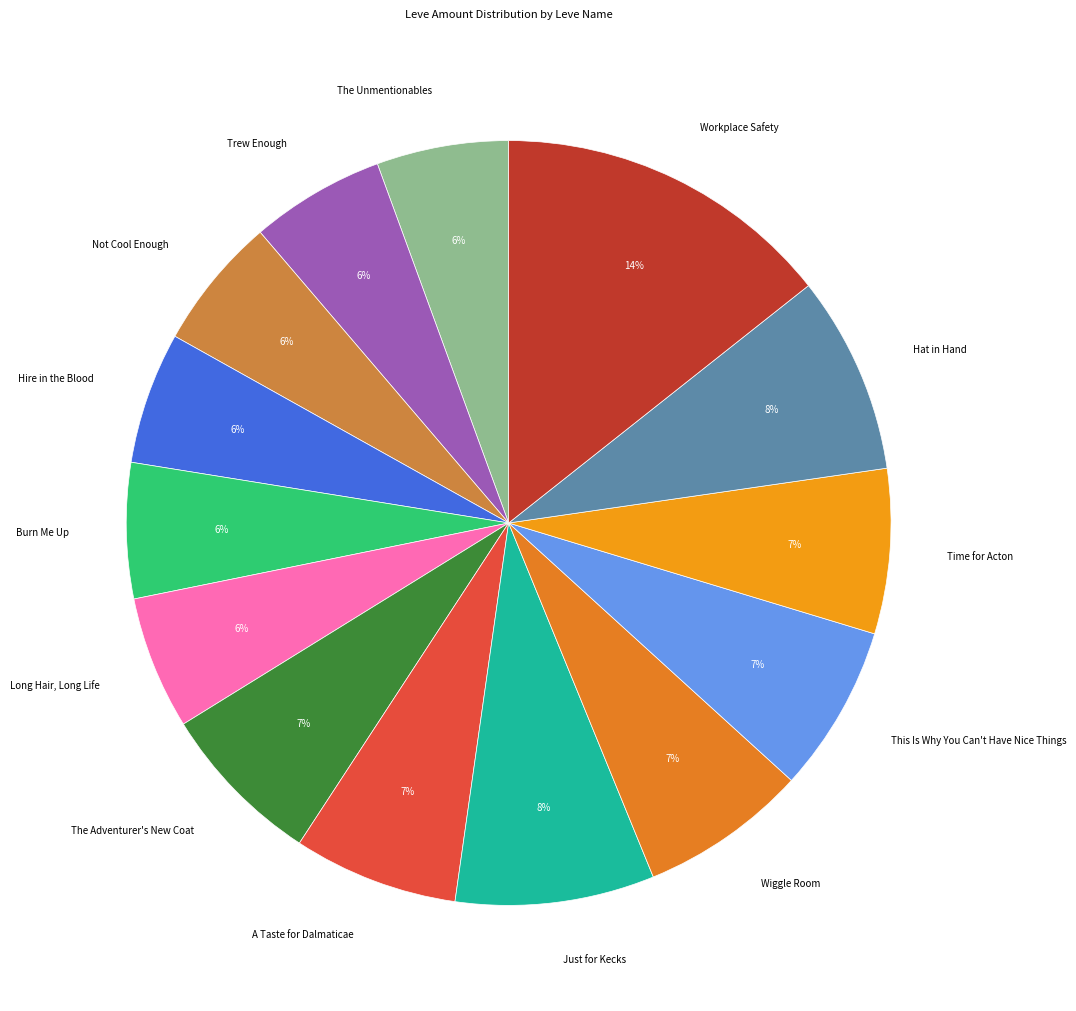

The A Taste for Dalmaticae slice represents 7% of the pie. True or false?

True